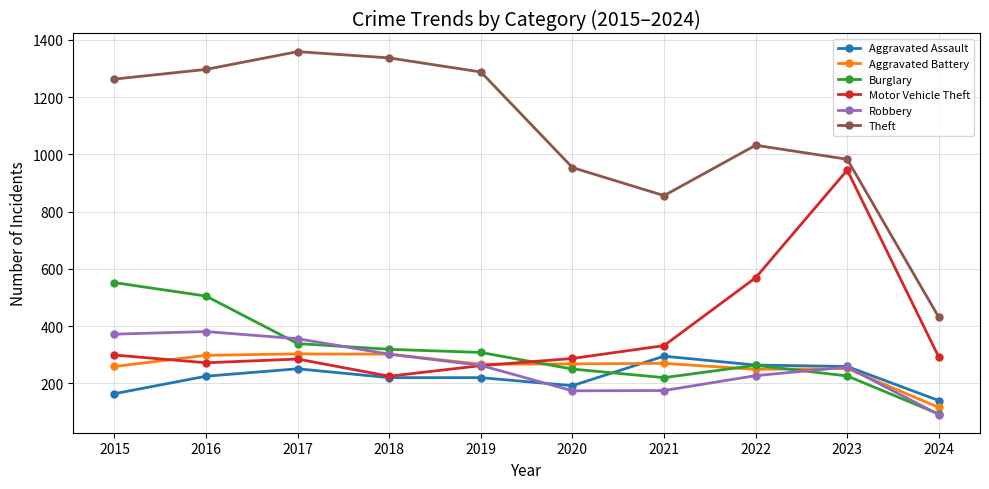

True or false: Robbery and Theft cross at least once.

False